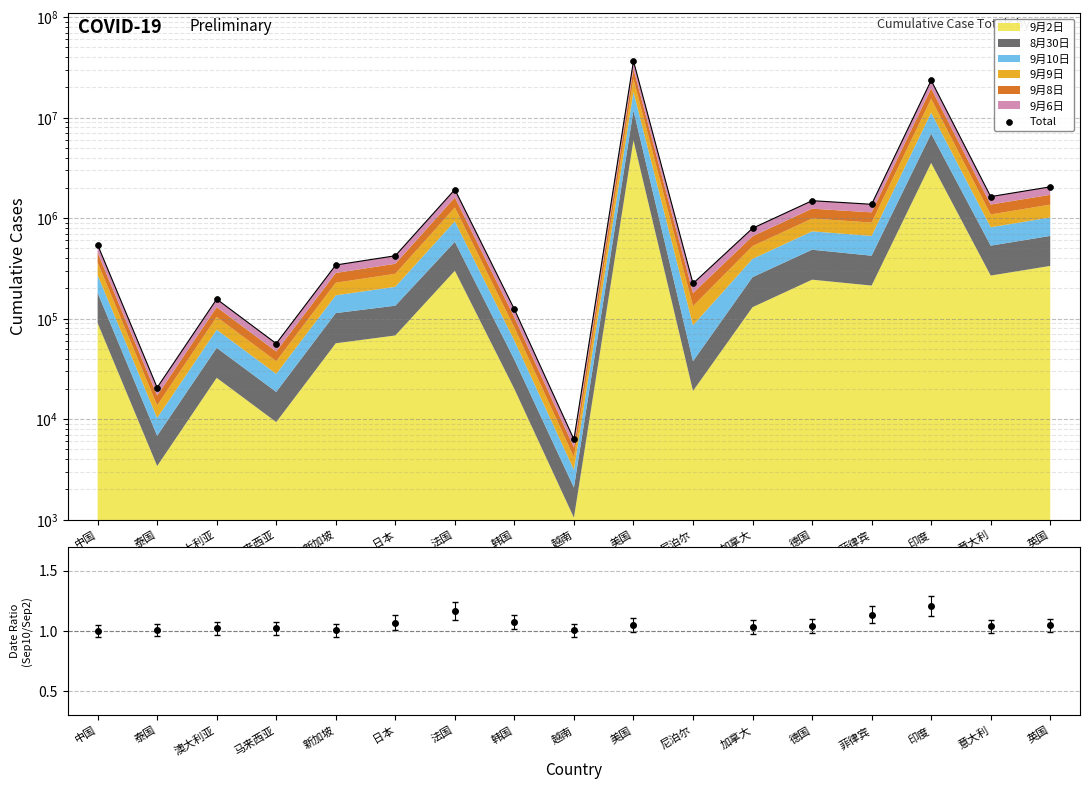

What is the change in value from 韩国 to 德国?

+1366985